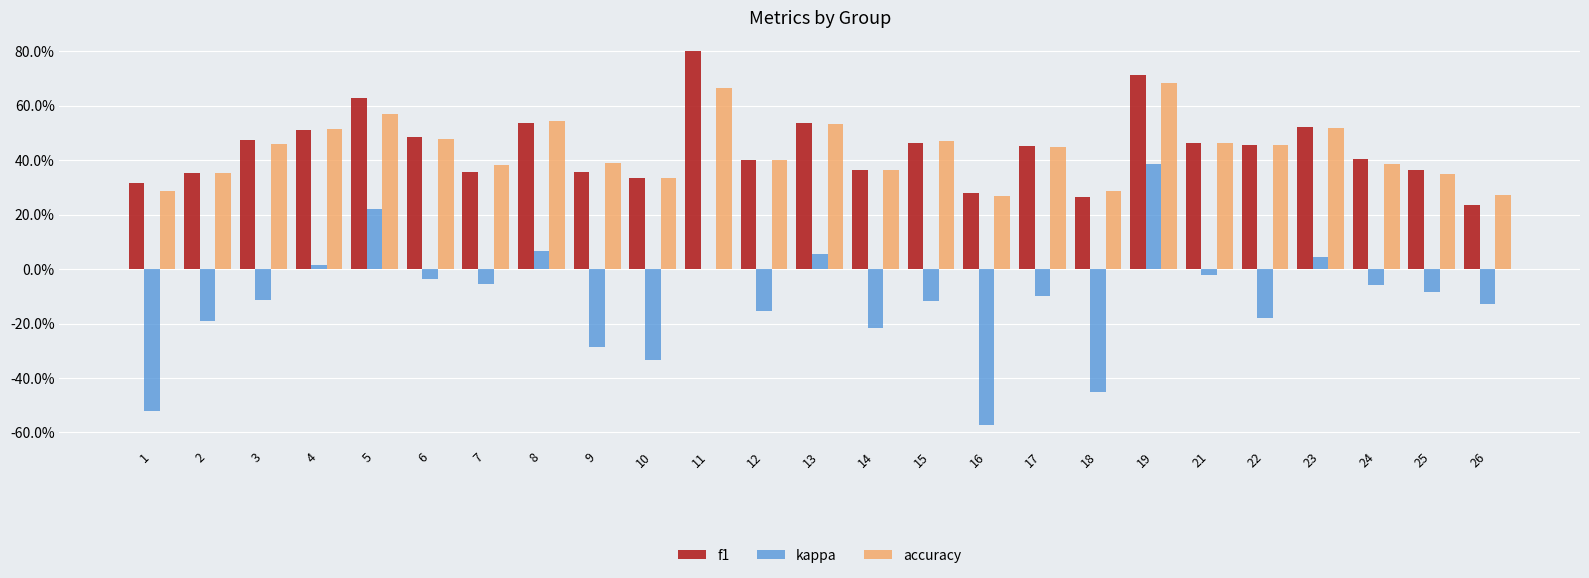

Which series has the widest spread of values?

kappa